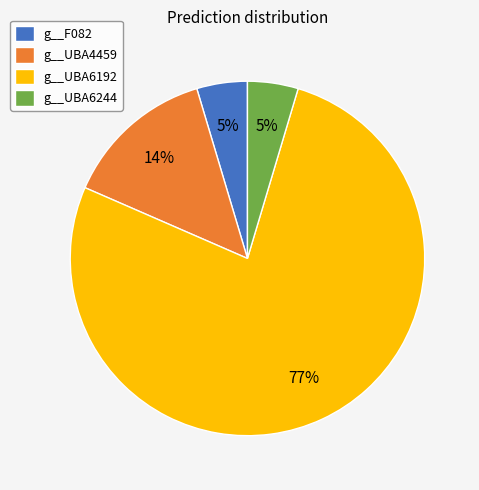

What is the largest slice in the pie chart?

g__UBA6192